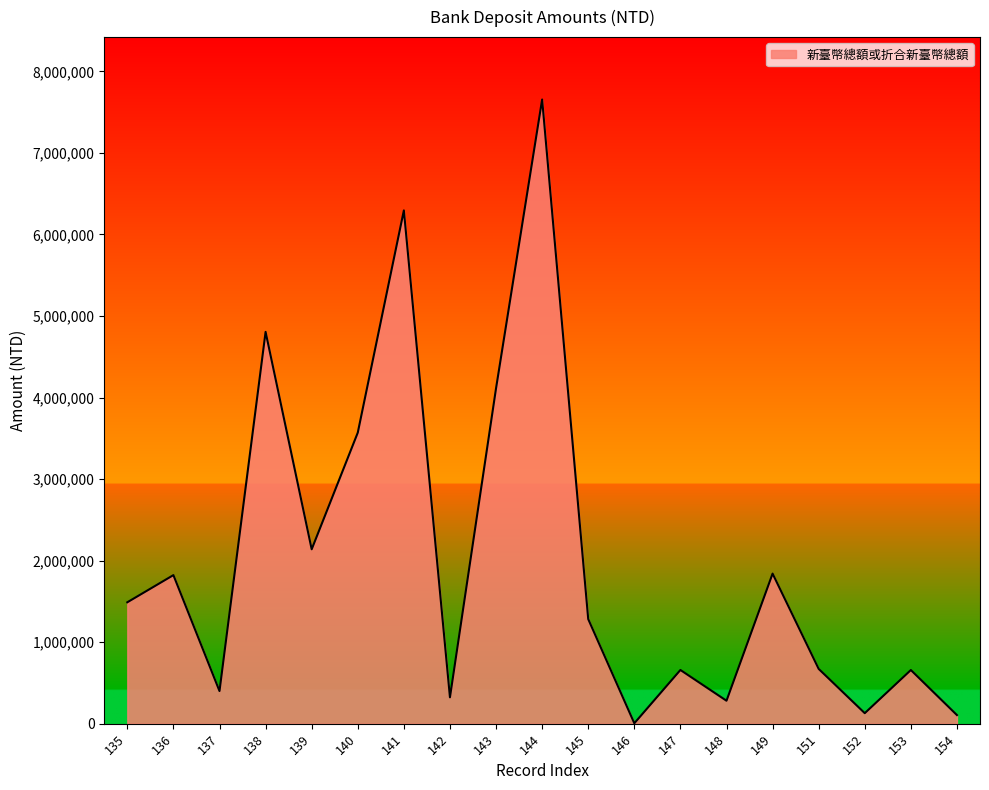

At which label does the data first exceed 1282627?

135